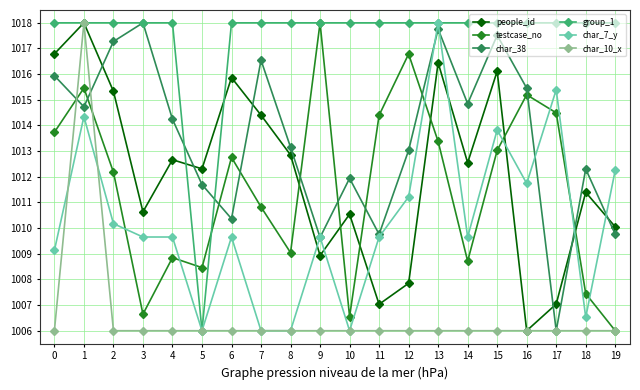

True or false: char_38 has more than 2 points higher than both neighbors.

True